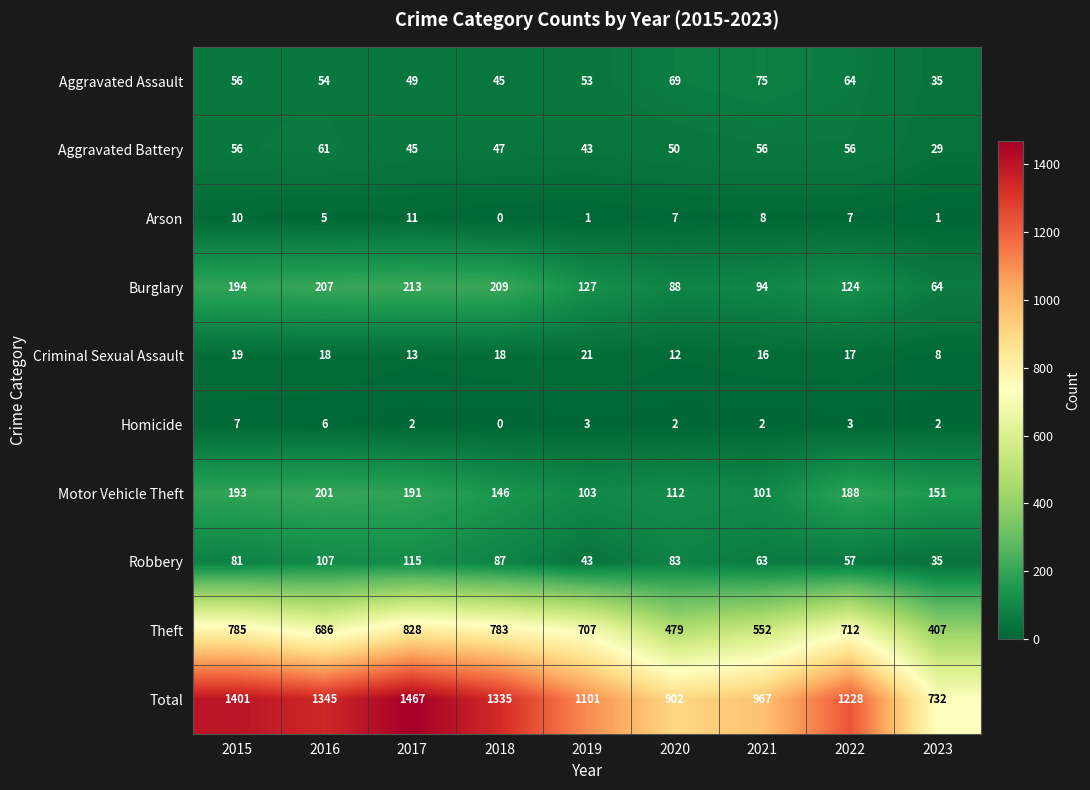

What is the sum of the Criminal Sexual Assault values at 2021 and 2023?

24